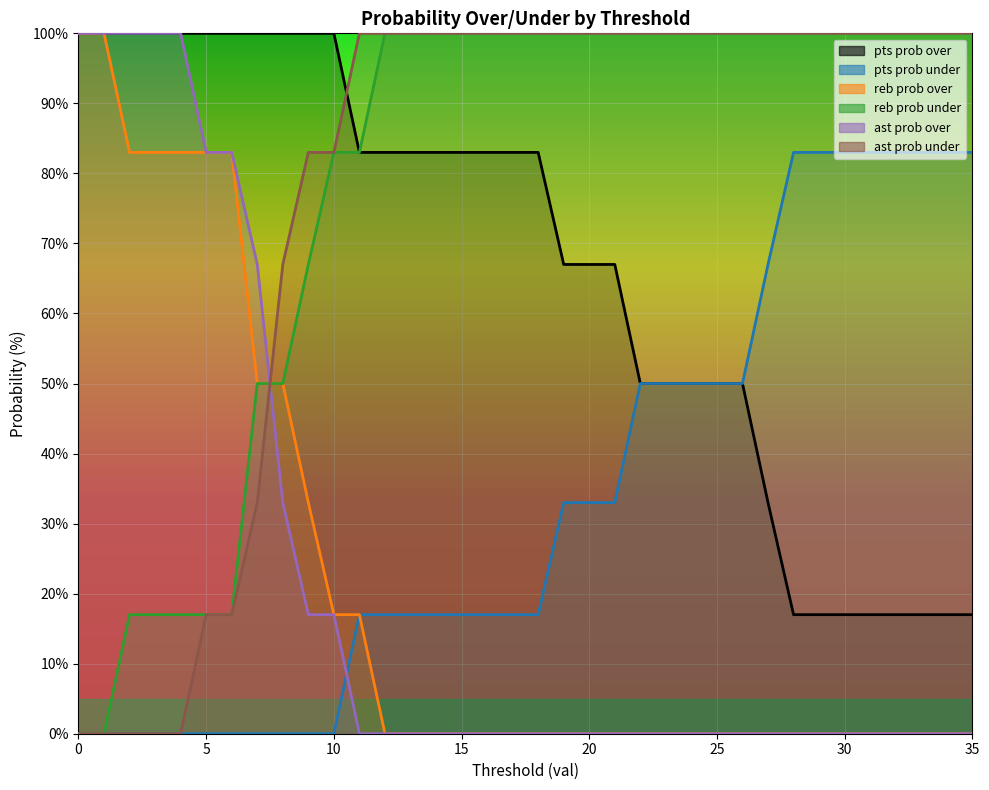

How many positive values does the reb prob over series have?

12